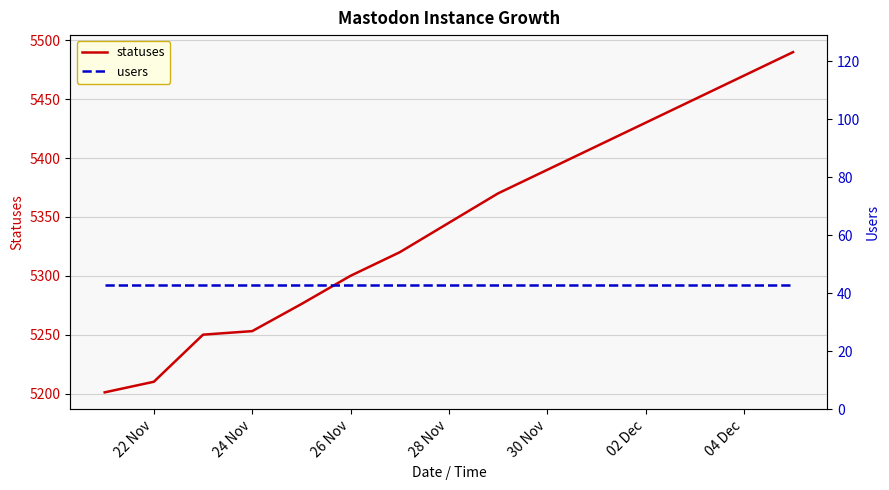

What is the difference between the maximum and second lowest values in the statuses series?

280